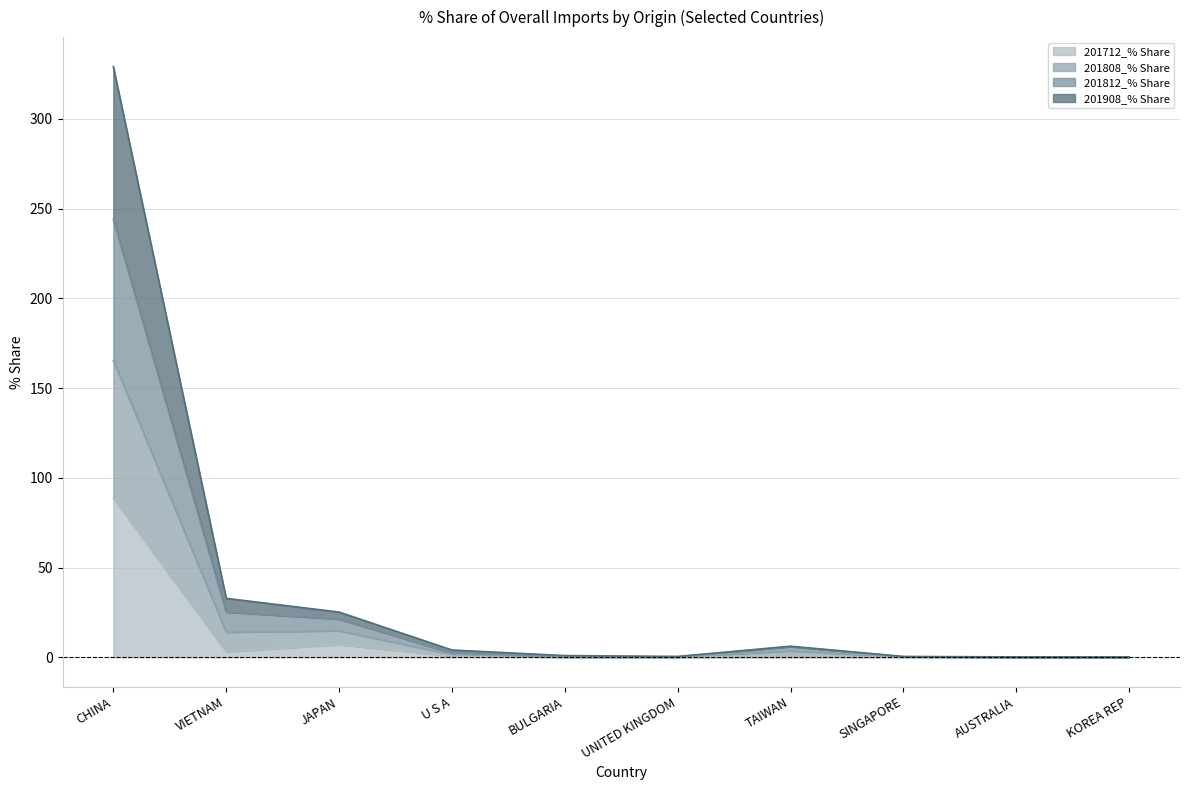

Is it true that 201812_% Share equals 0.3 at AUSTRALIA?

False